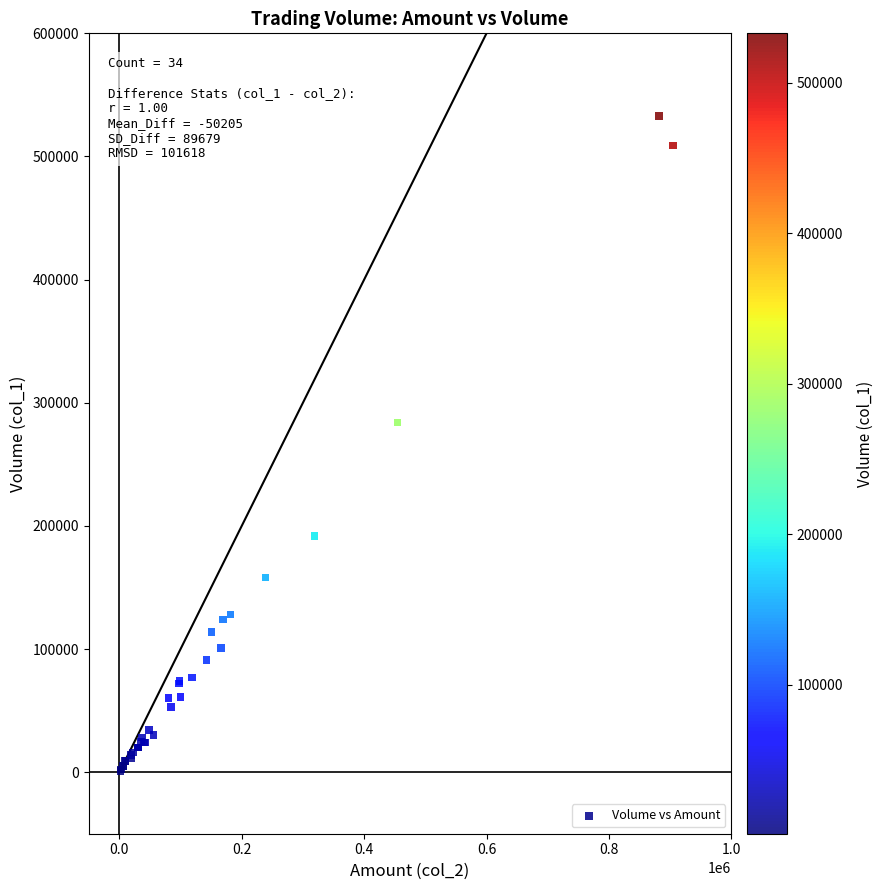

What Y value in the scatter plot is closest to 267000?

284000